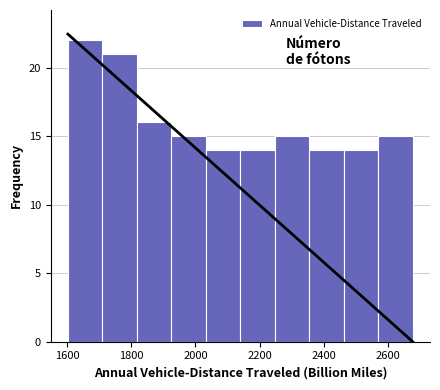

Over which range of the x-axis is the bar tallest?

1600 to 1700